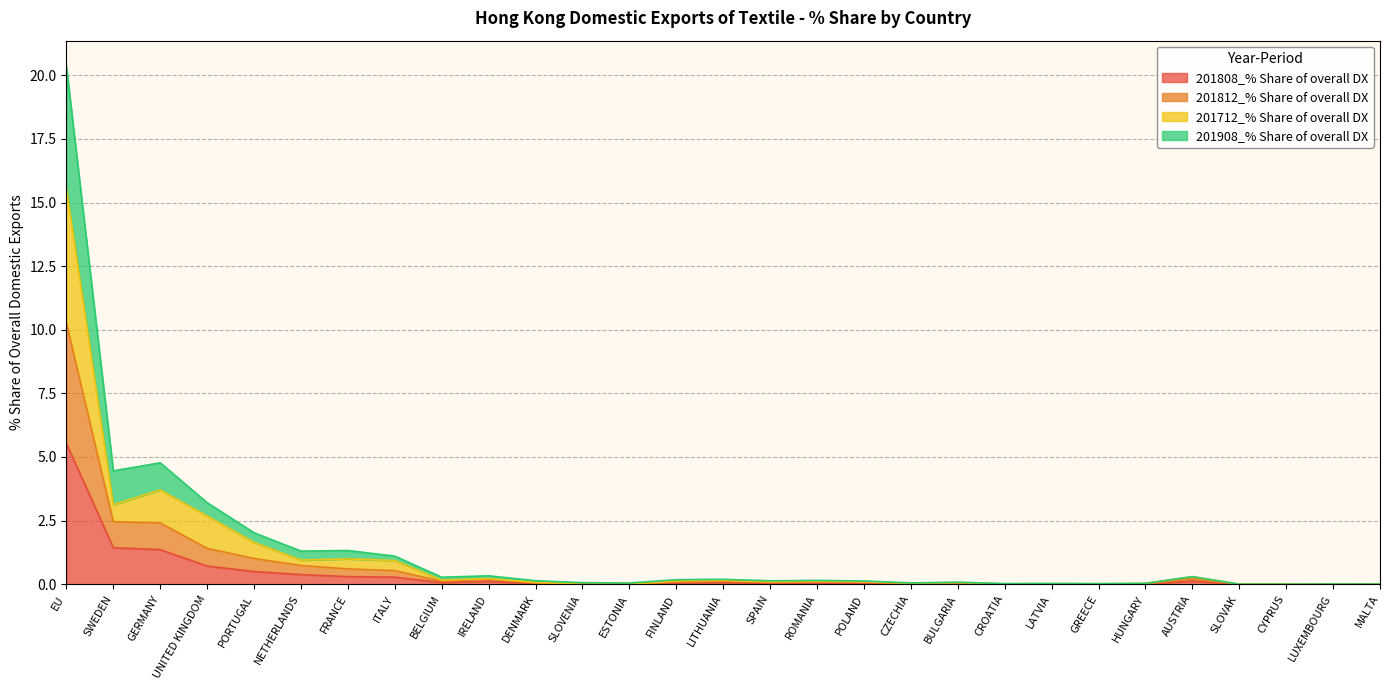

At which category is the sum across all series the highest?

EU